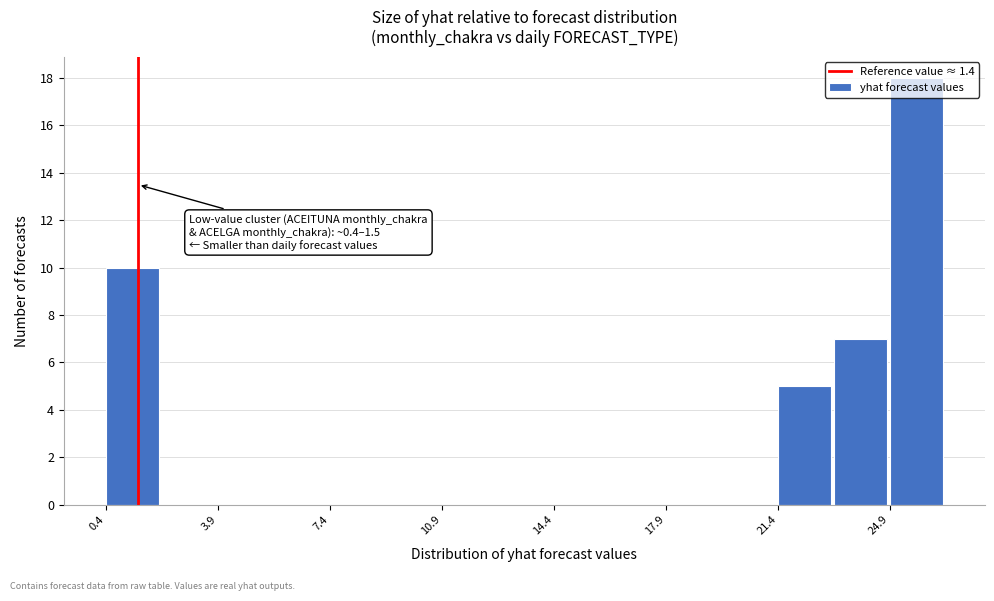

Around what value on the x-axis is the tallest bar? Give the approximate position of its centre, as read against the axis.

26.0